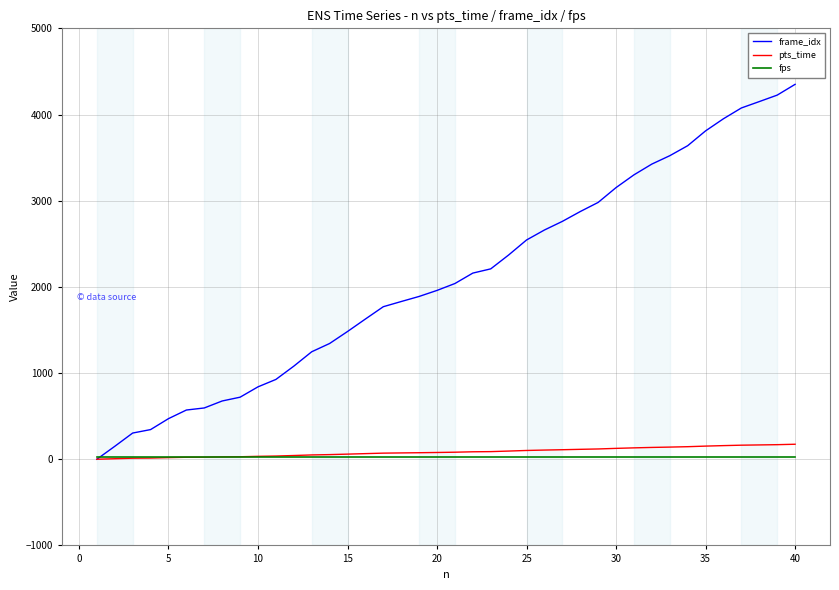

Which series has the largest range (max minus min)?

frame_idx